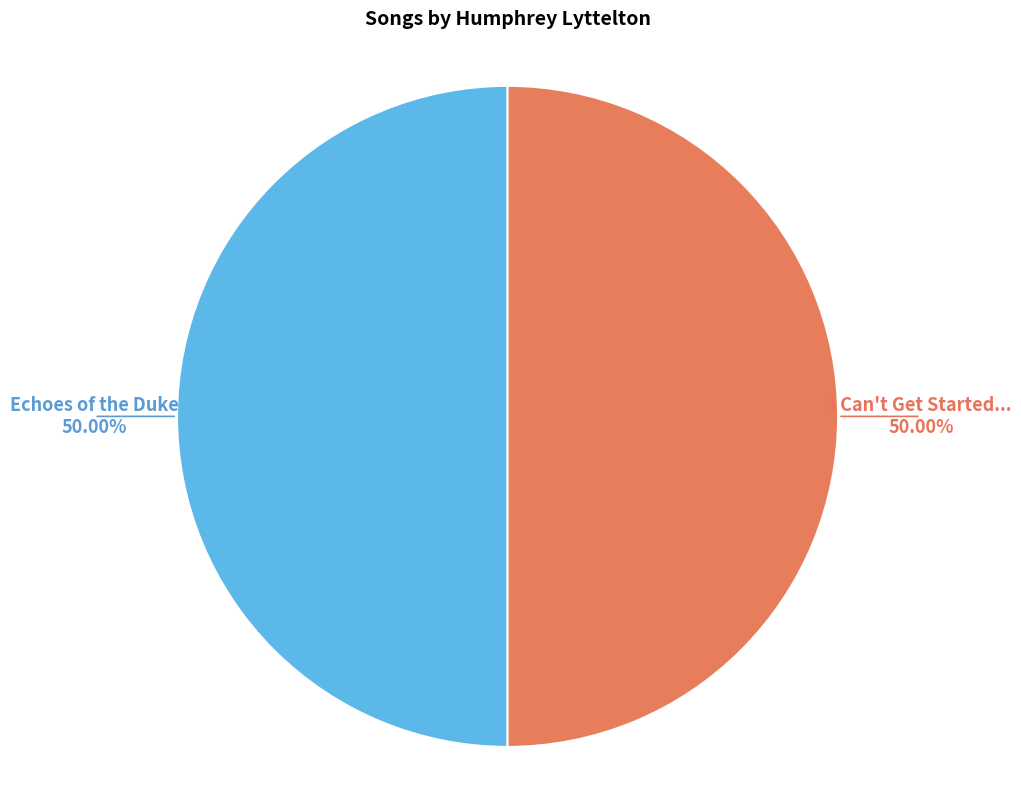

What is the ratio of the value at Echoes of the Duke to the value at I Can't Get Started...?

1.0